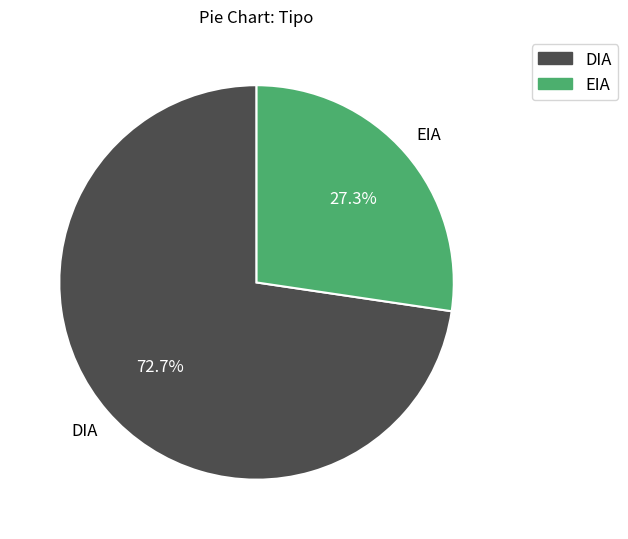

What percentage do DIA and EIA together represent?

100.0%